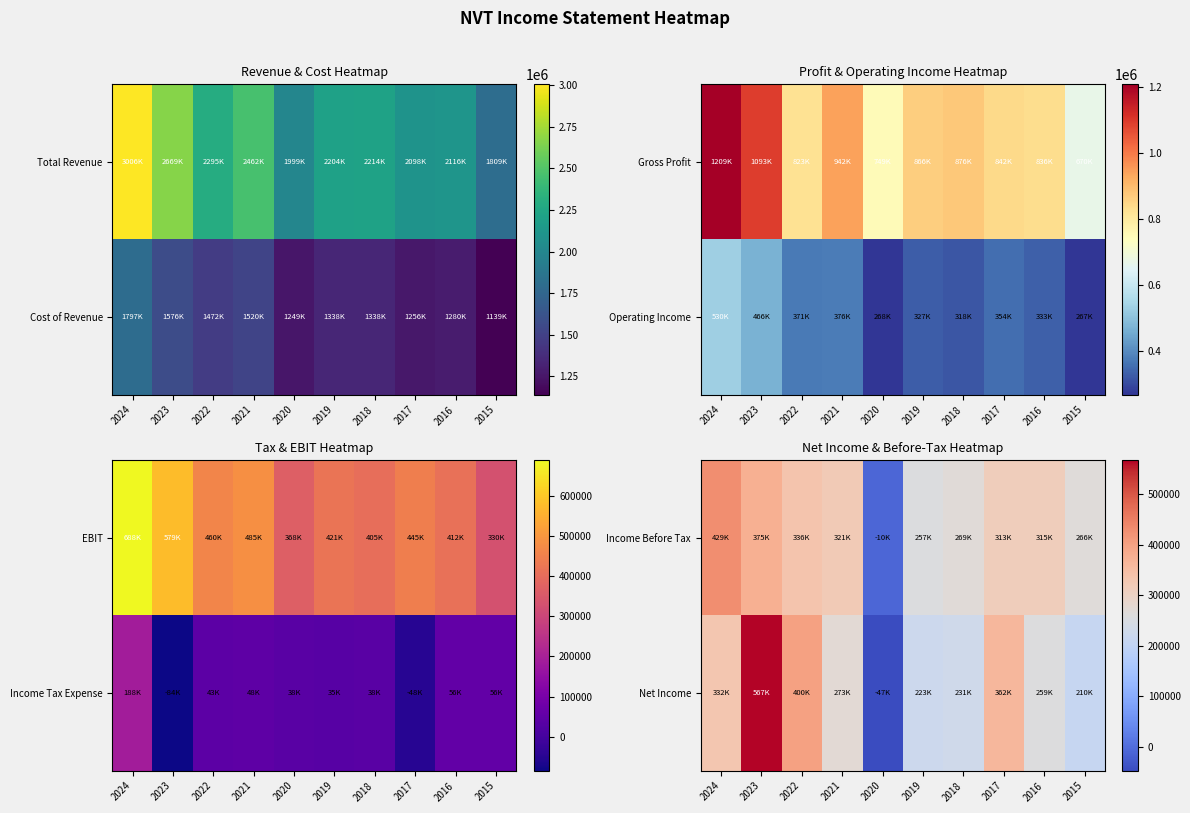

The Net Income series shows 210100 at 2015. True or false?

True